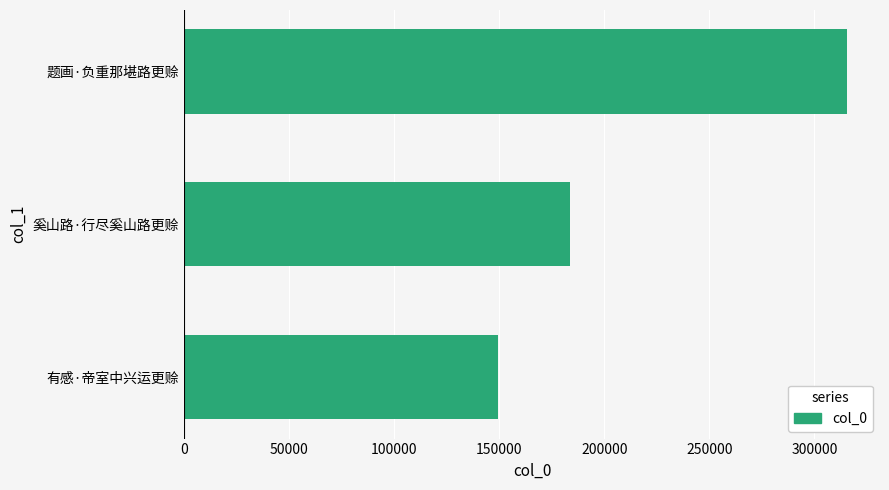

Reading top to bottom, transcribe all the data shown in this chart.

题画·负重那堪路更赊=315428	奚山路·行尽奚山路更赊=183507	有感·帝室中兴运更赊=149269